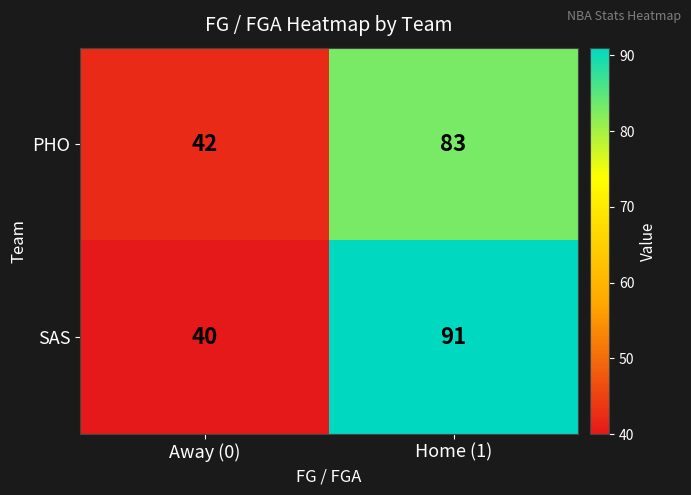

At how many categories does at least one series exceed 45?

1